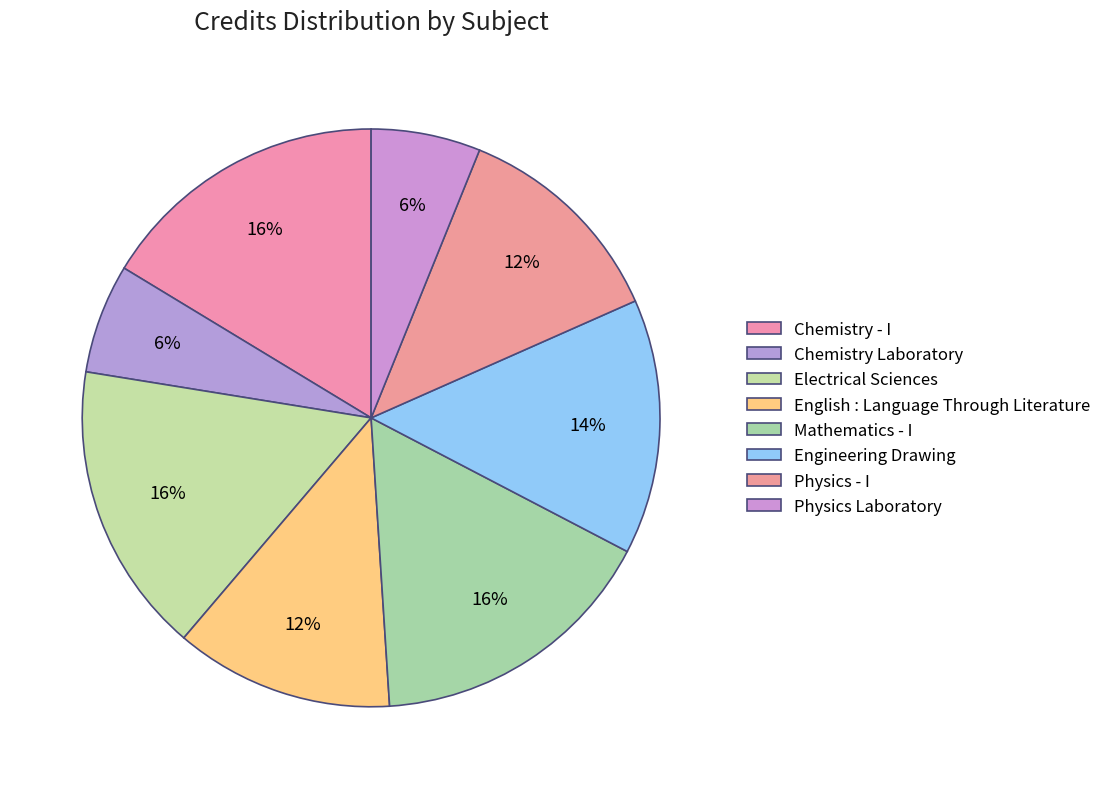

How many slices are in this pie chart?

8